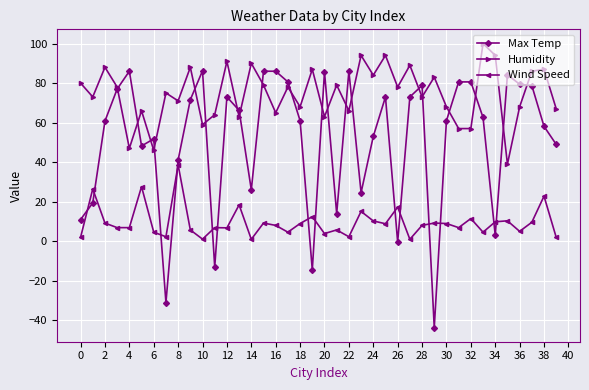

Is this an area chart (filled region under the line)?

No